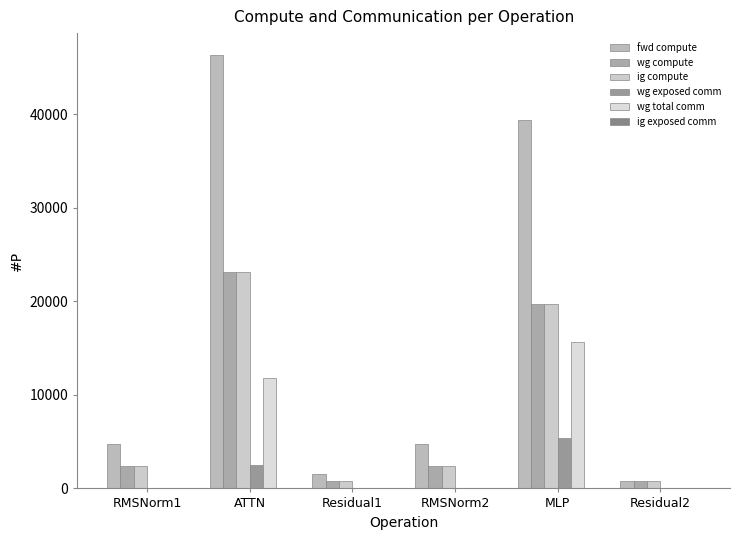

Which series has the widest spread of values?

fwd compute